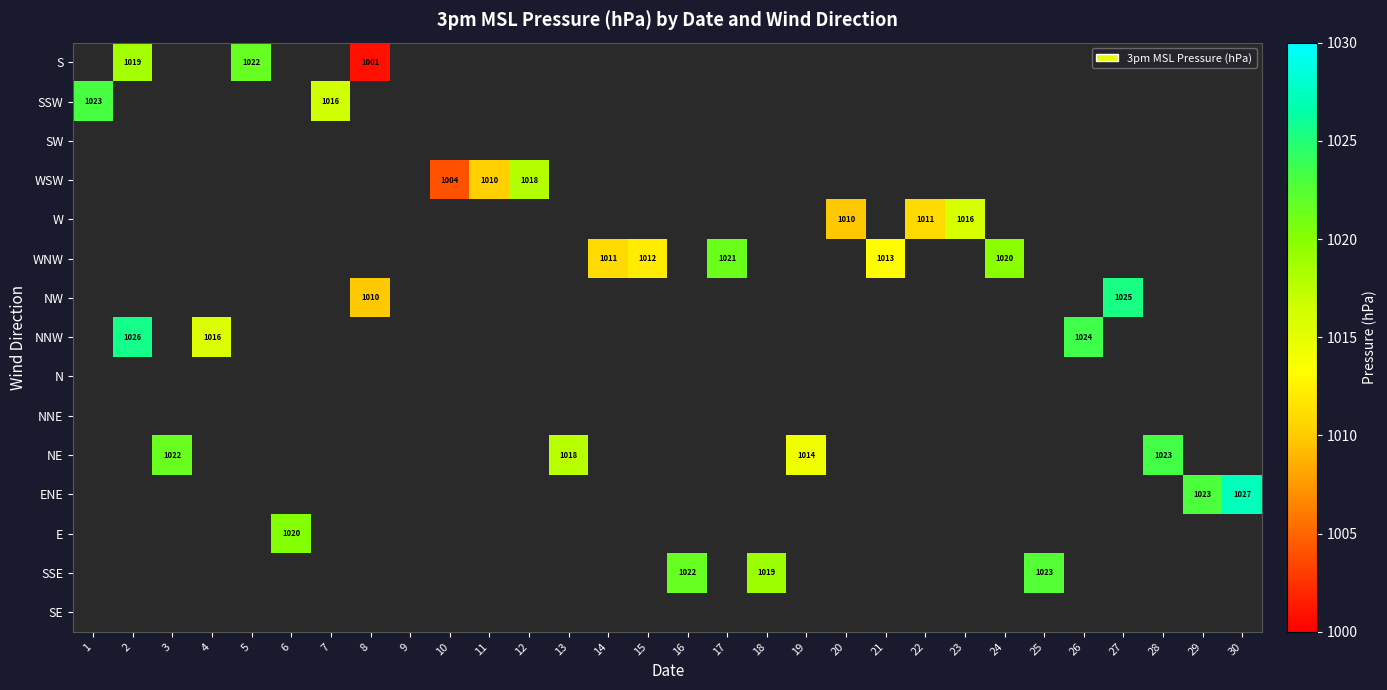

The value of ENE at 12 is 470.1. True or false?

False